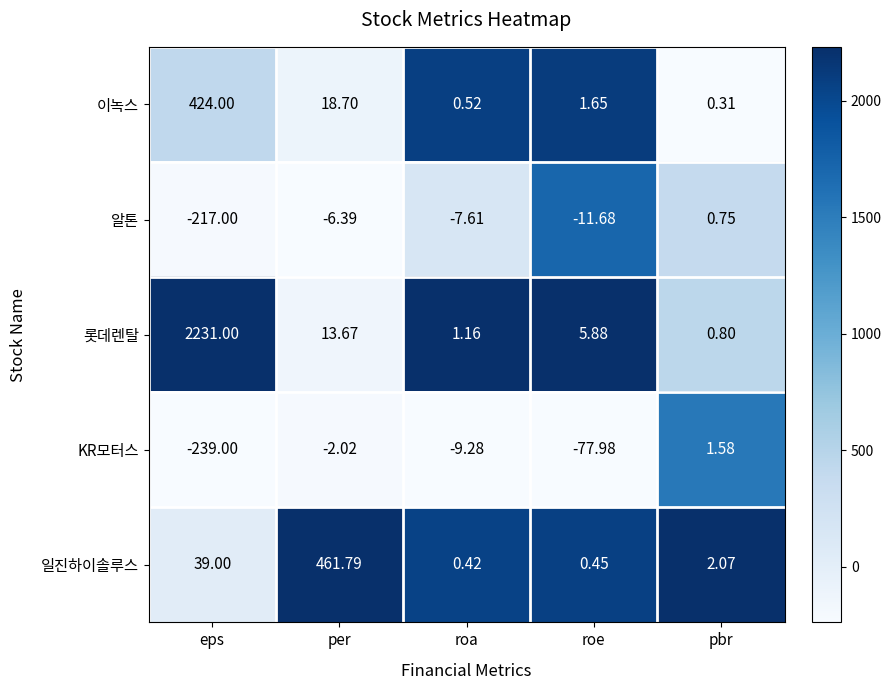

At which category does the chart reach its peak across all series?

eps